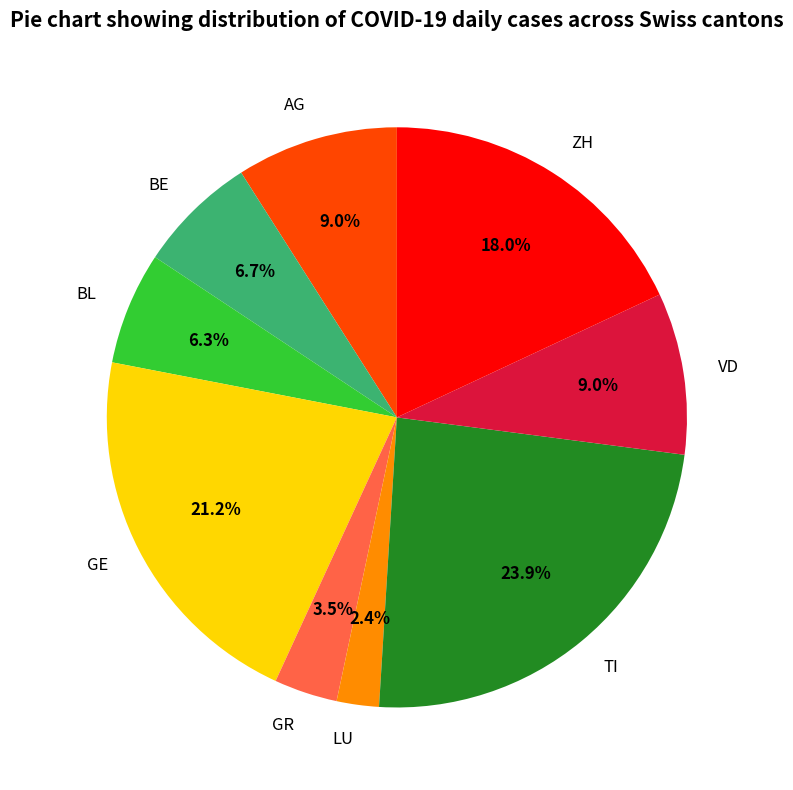

What portion of the pie excludes GE?

78.8%